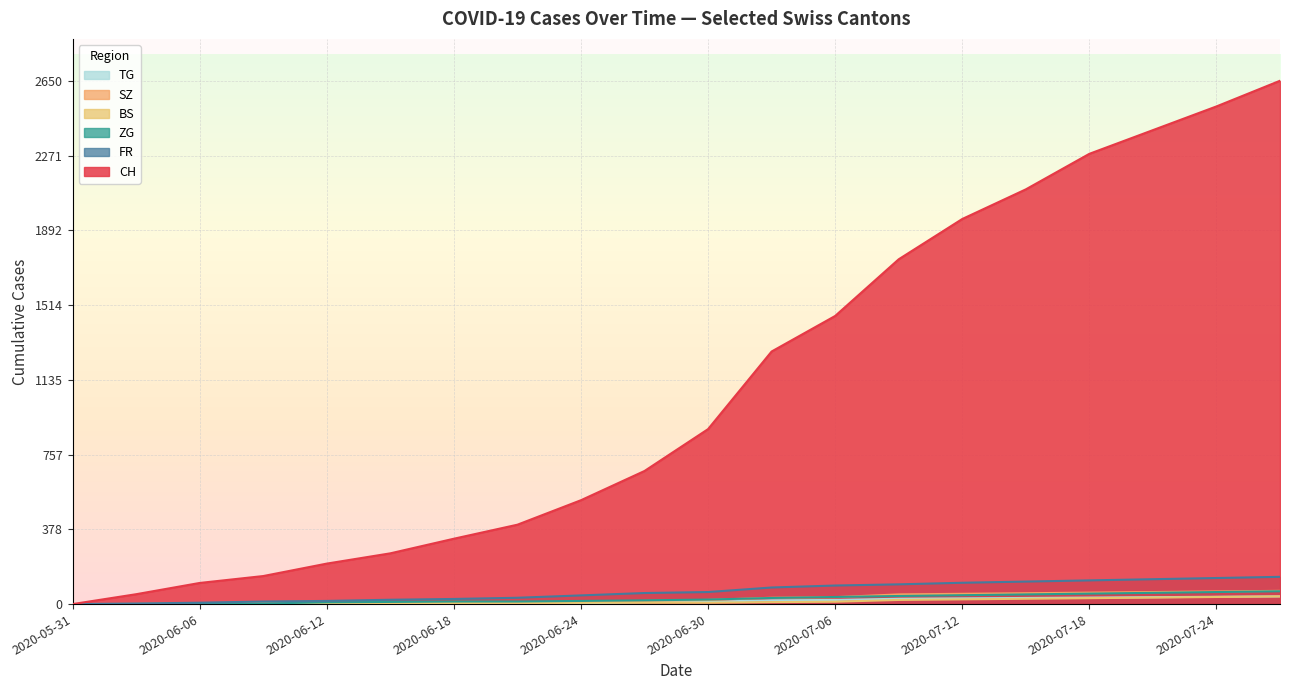

Which series has the largest range (max minus min)?

CH